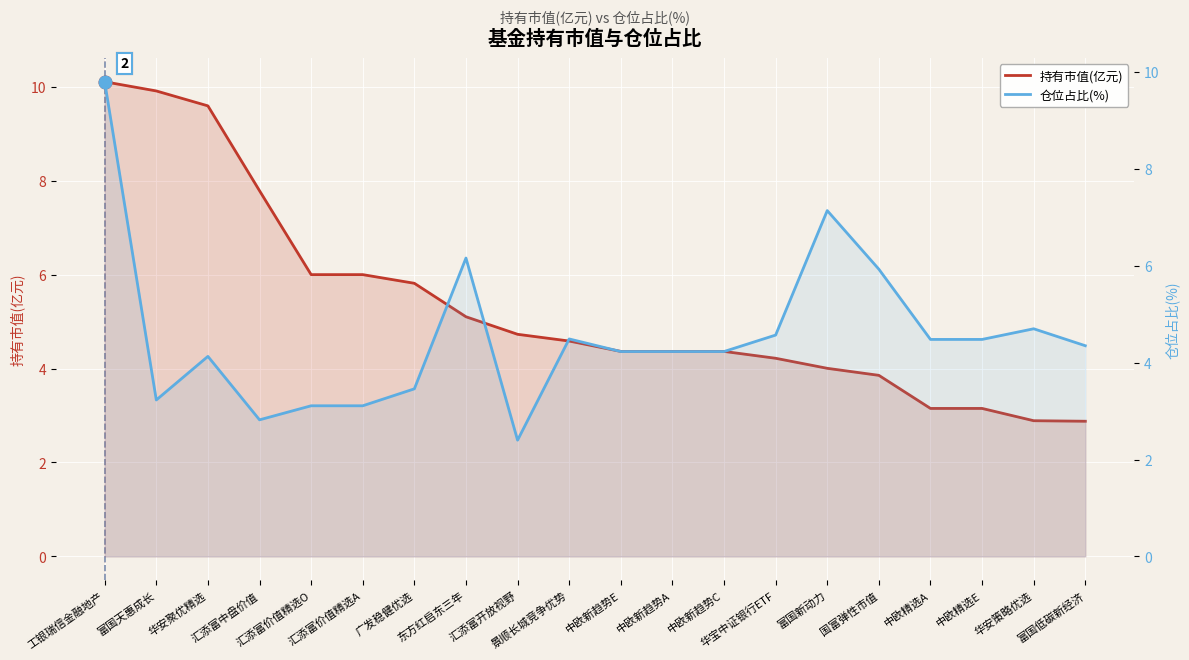

What is the average value of the 持有市值(亿元) series?

5.3